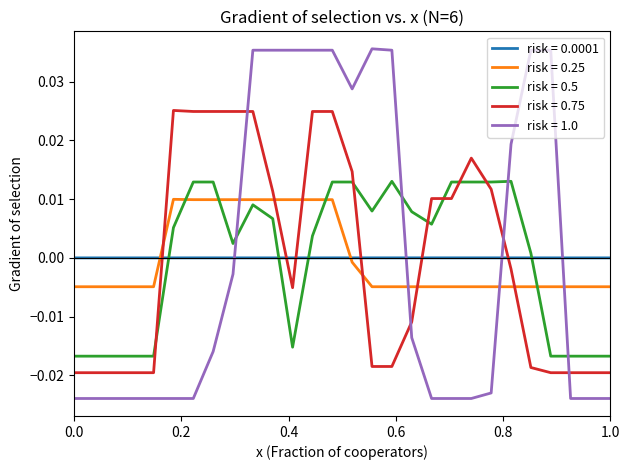

True or false: risk = 0.0001 and risk = 0.75 intersect in this chart.

True